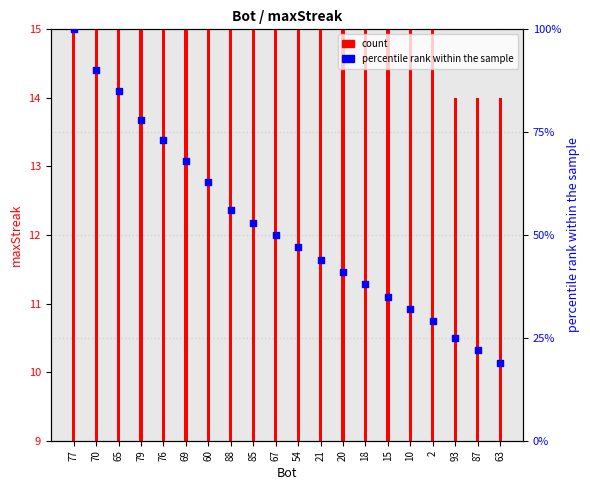

Which series has the widest spread of Y values?

percentile rank within the sample